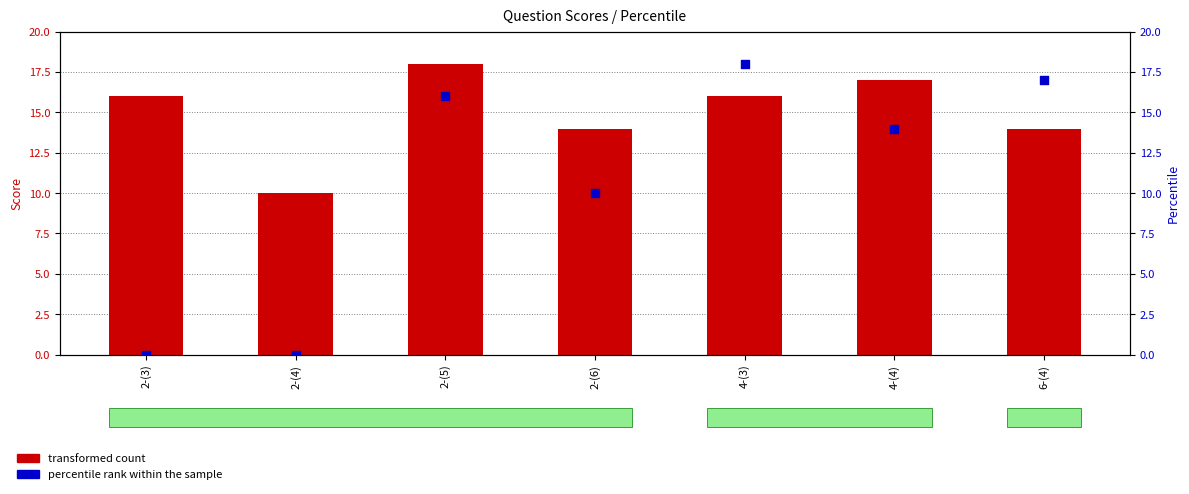

Is the value of percentile rank within the sample at 2-(6) greater than the value of transformed count at 6-(4)?

No